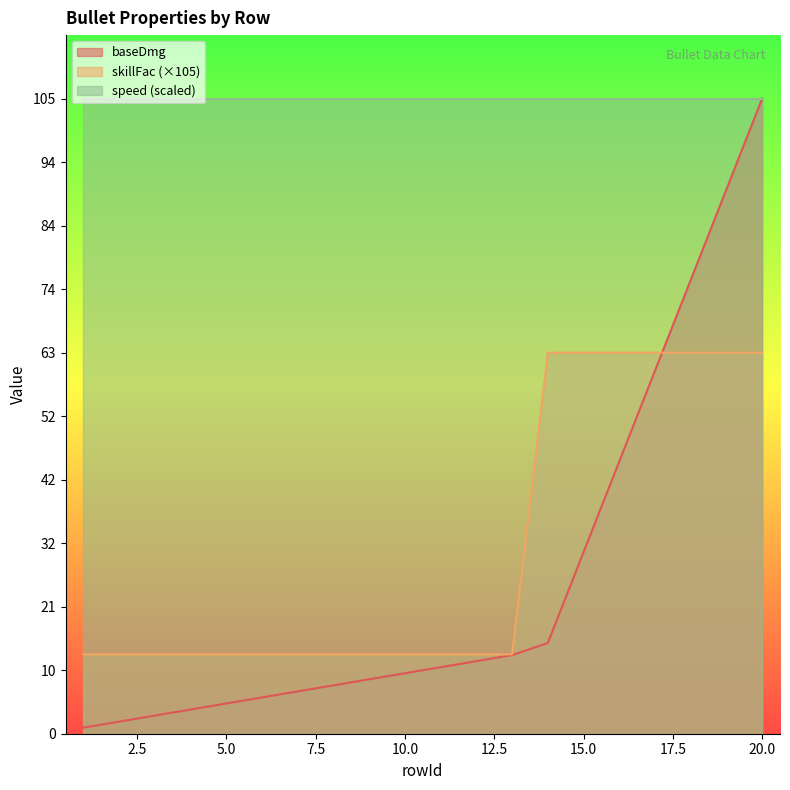

The baseDmg series shows 12.7 at 9. True or false?

False